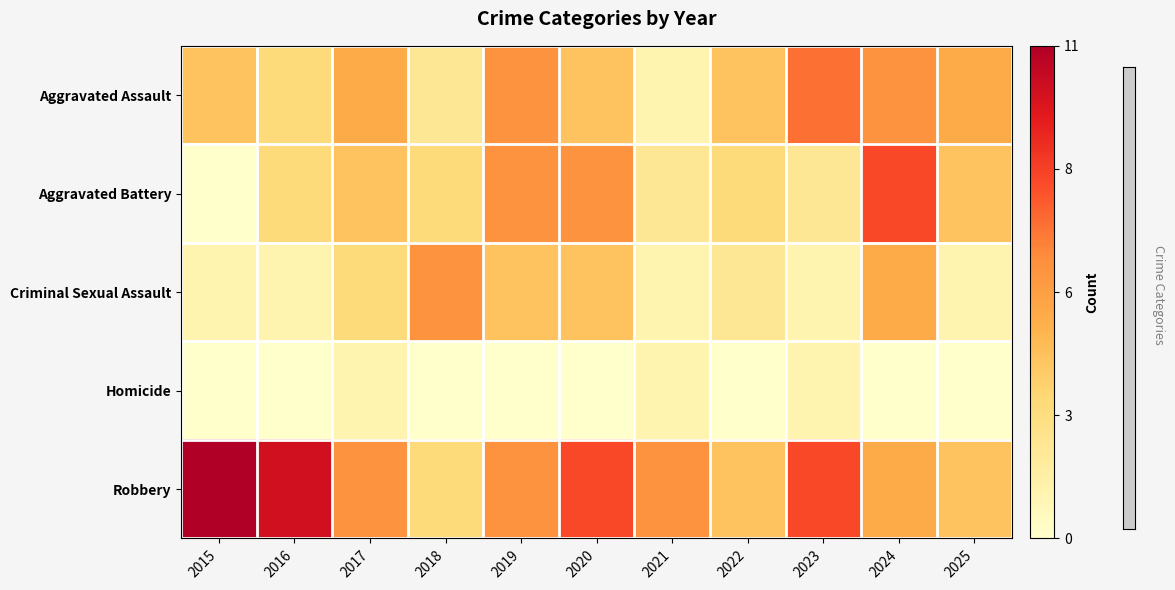

Which series has the largest total across all categories?

Robbery